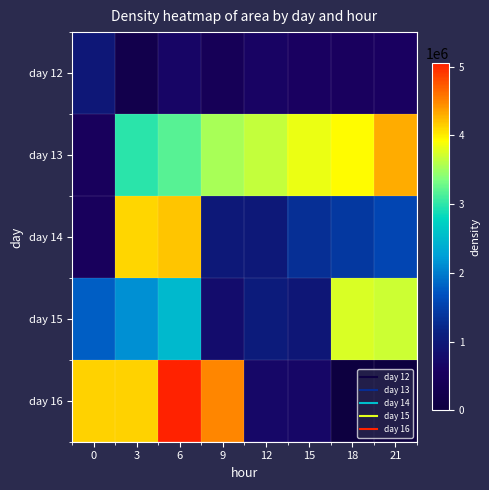

At how many categories does at least one series exceed 425607?

8